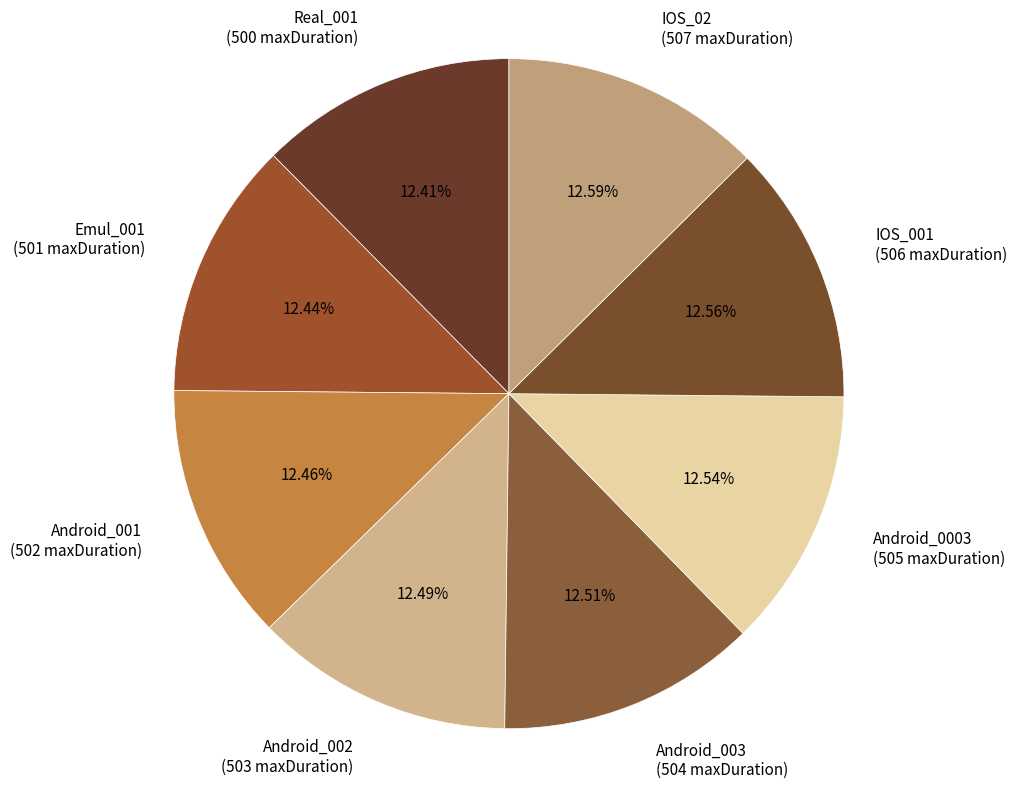

What percentage is NOT represented by Android_001?

87.5%